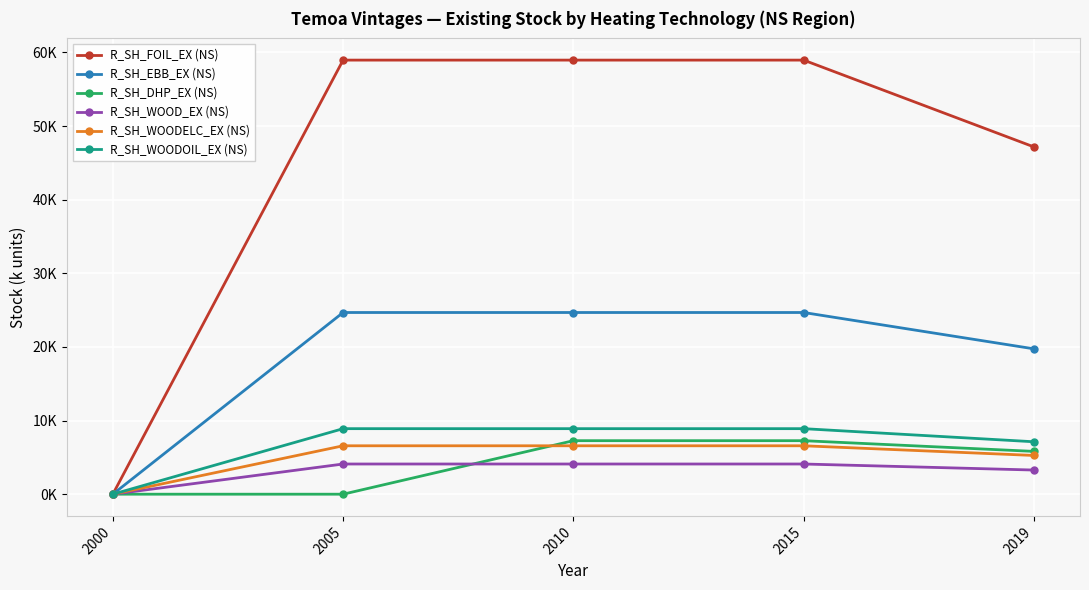

Reading right to left, extract all data points from this chart.

R_SH_FOIL_EX (NS): 47.2	59.0	59.0	59.0	0.0
R_SH_EBB_EX (NS): 19.7	24.7	24.7	24.7	0.0
R_SH_DHP_EX (NS): 5.8	7.3	7.3	0.0	0.0
R_SH_WOOD_EX (NS): 3.3	4.1	4.1	4.1	0.0
R_SH_WOODELC_EX (NS): 5.3	6.6	6.6	6.6	0.0
R_SH_WOODOIL_EX (NS): 7.1	8.9	8.9	8.9	0.0